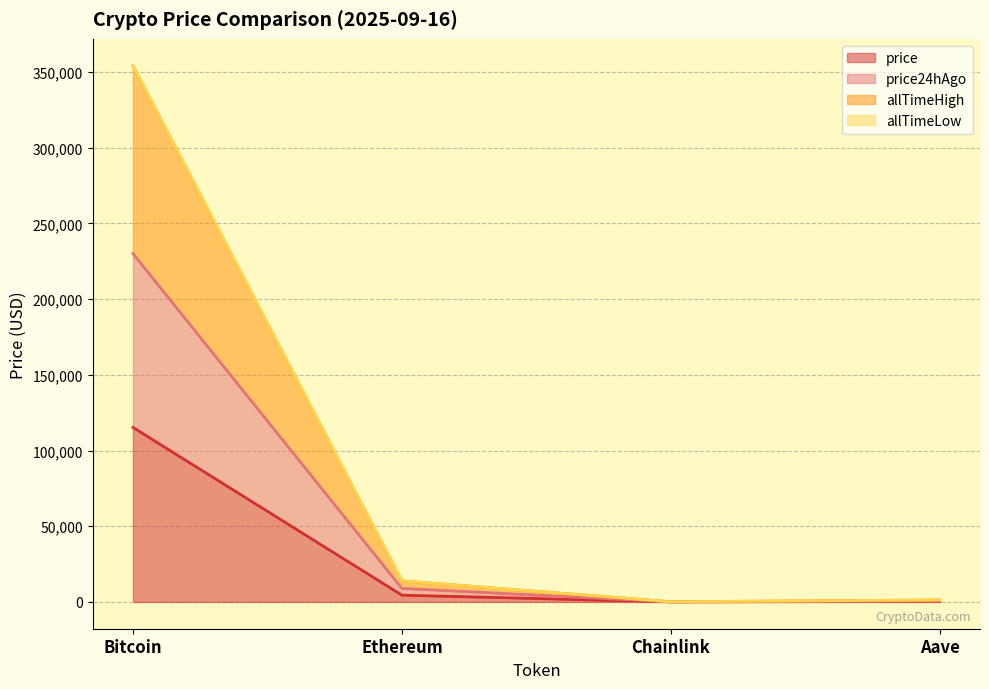

What is the difference between the allTimeHigh values at Bitcoin and Chainlink?

354164.4